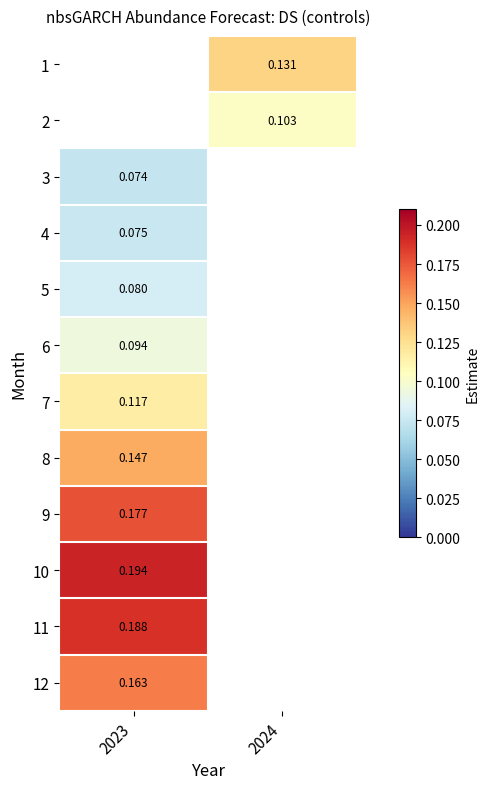

Is the value of 8 at 2023 greater than the value of 4 at 2023?

Yes